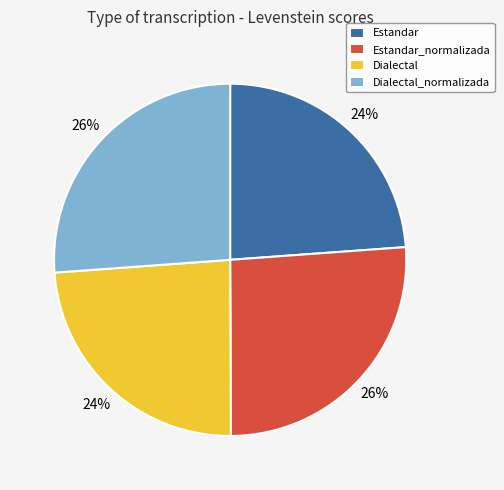

Count the number of slices in the pie.

4